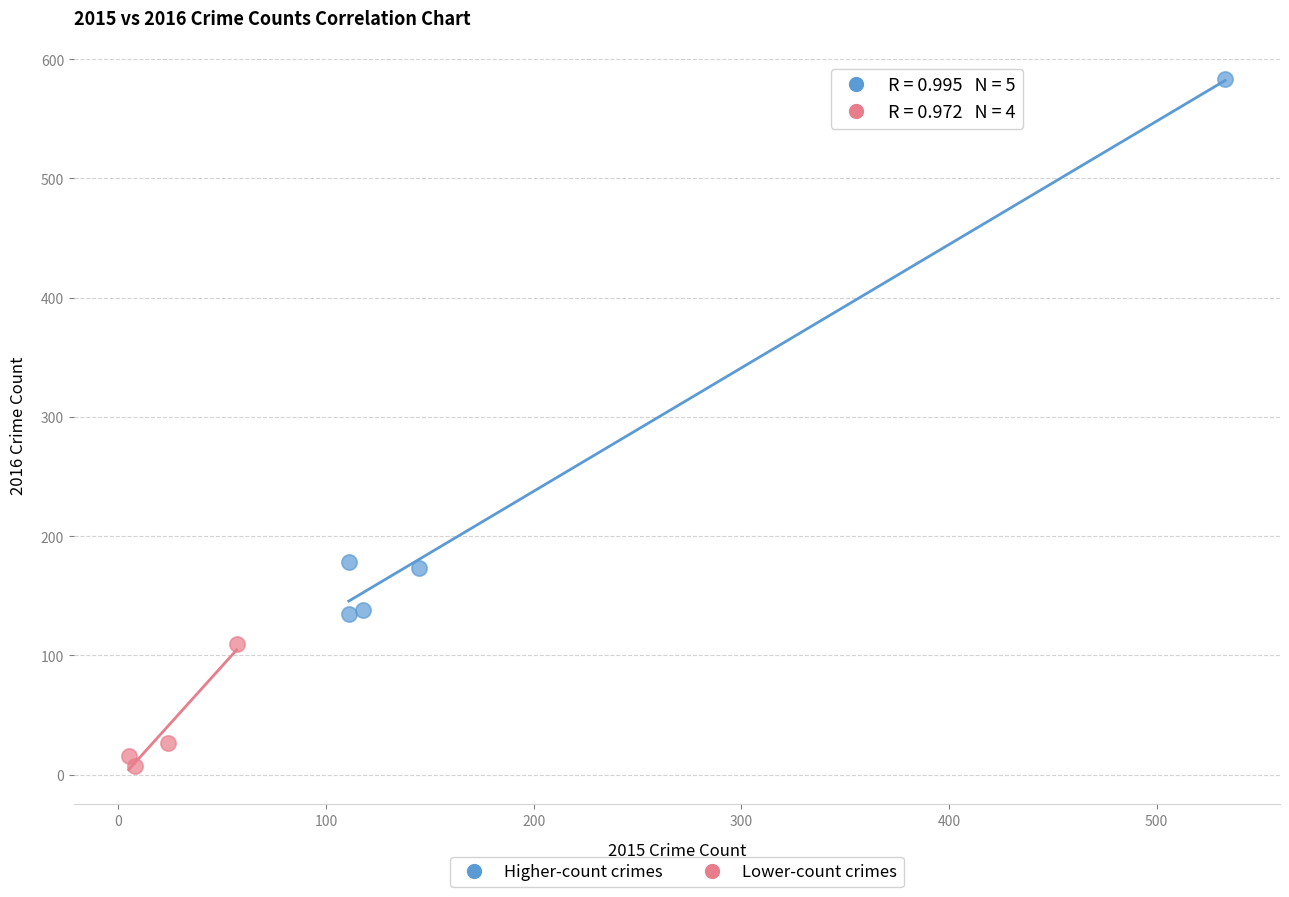

Which series contains the highest Y value?

Higher-count crimes